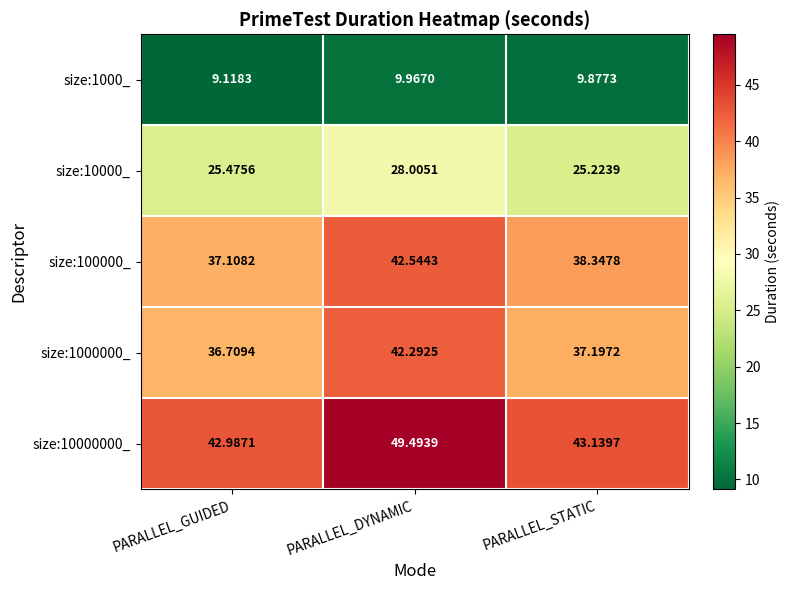

At which category is the sum across all series the highest?

PARALLEL_DYNAMIC